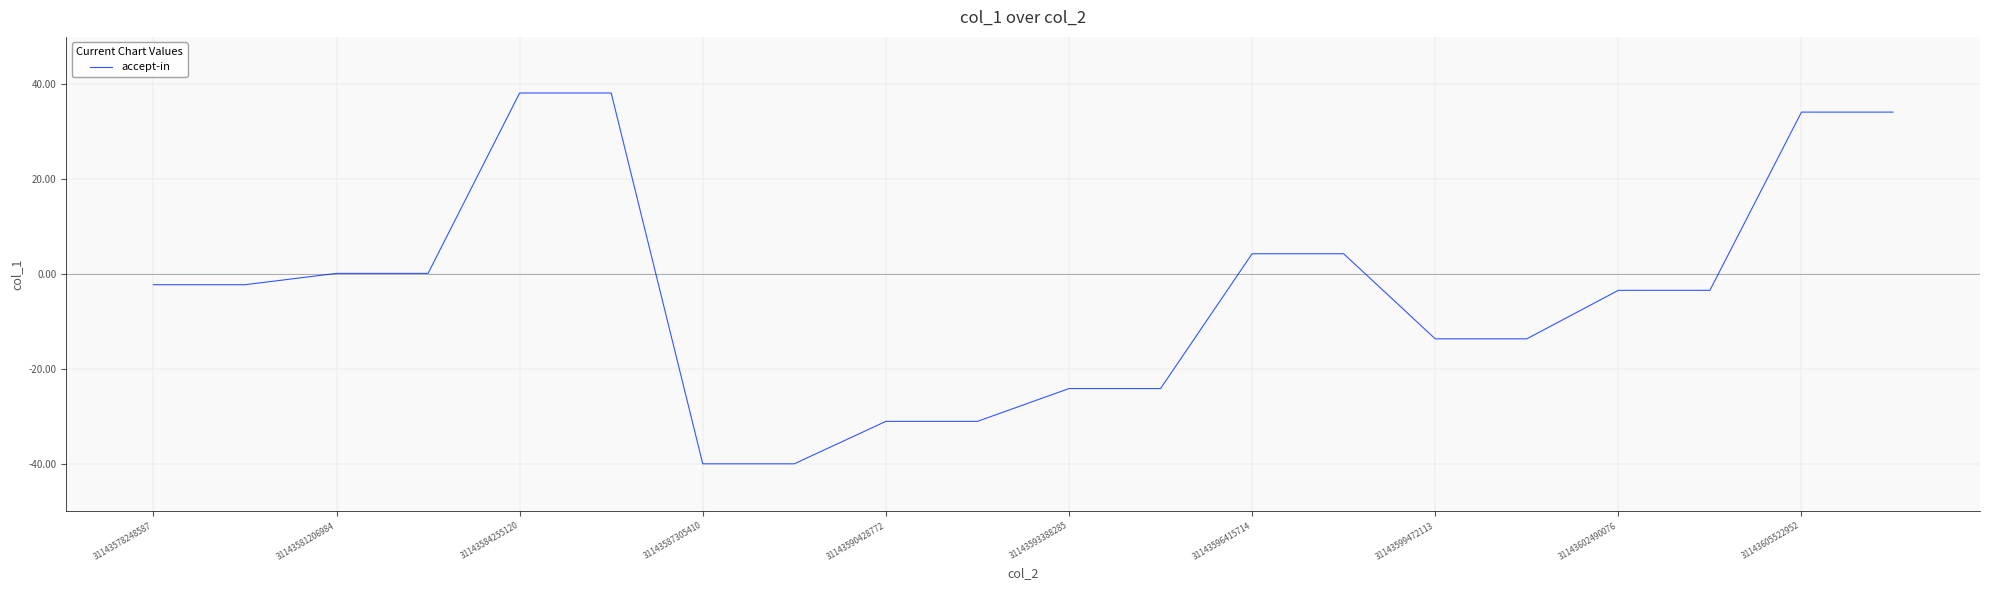

How many lines are shown in the chart?

1